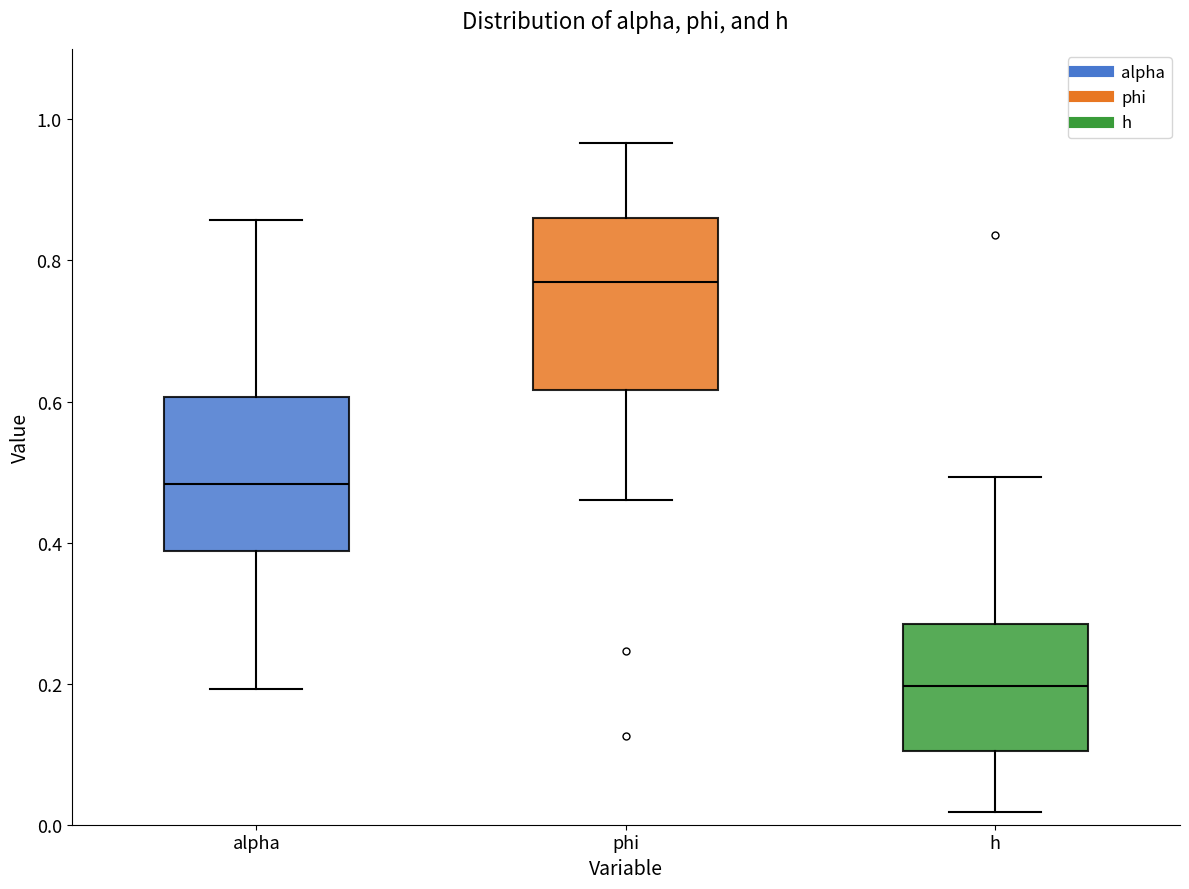

Which box is the tallest, from its lower edge to its upper edge?

phi